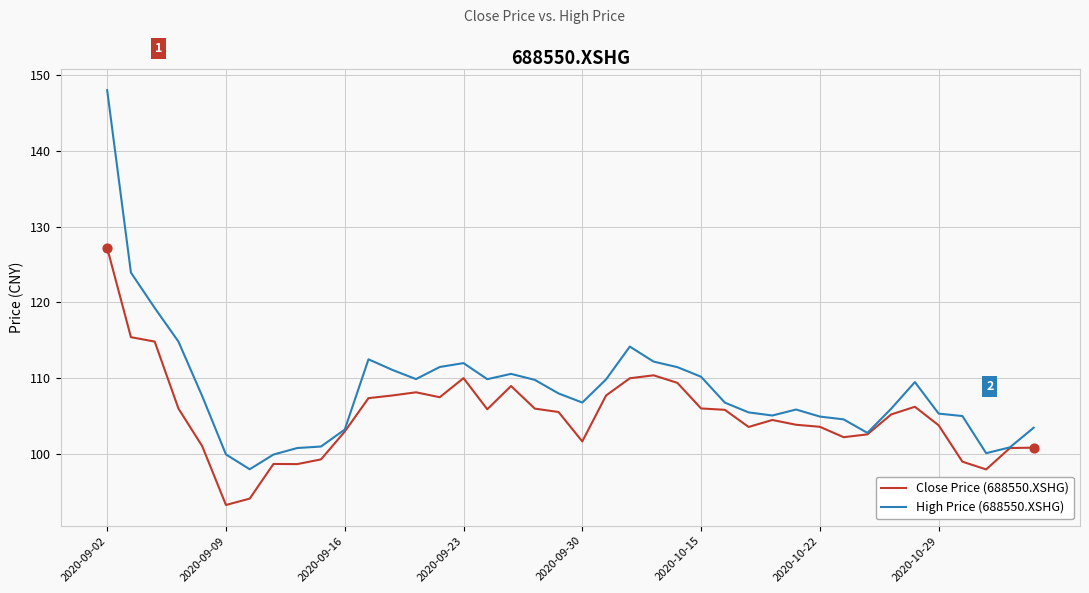

Which series has the largest total across all categories?

High Price (688550.XSHG)